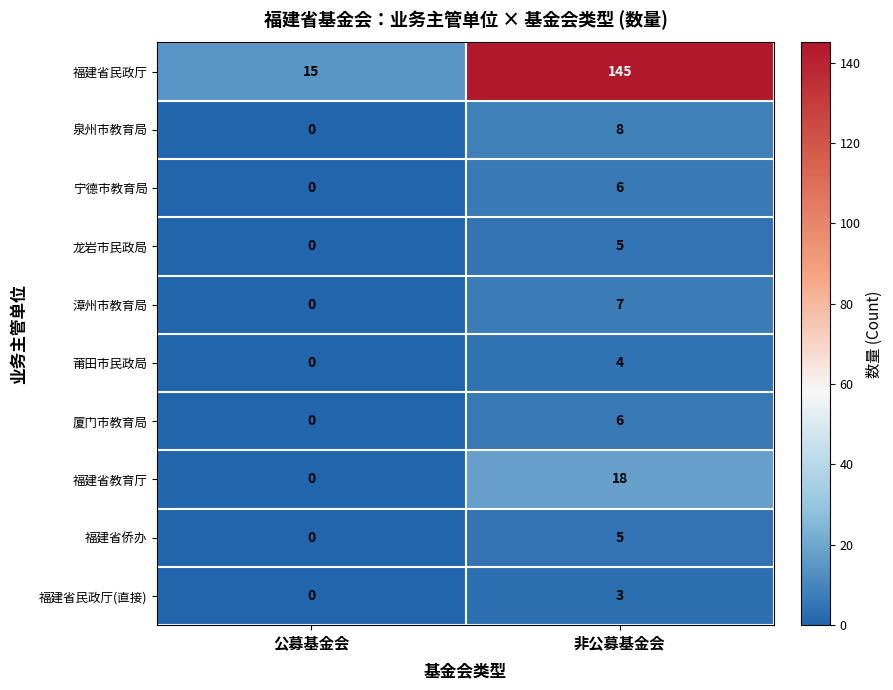

What is the sum of the 福建省民政厅(直接) values at 非公募基金会 and 公募基金会?

3